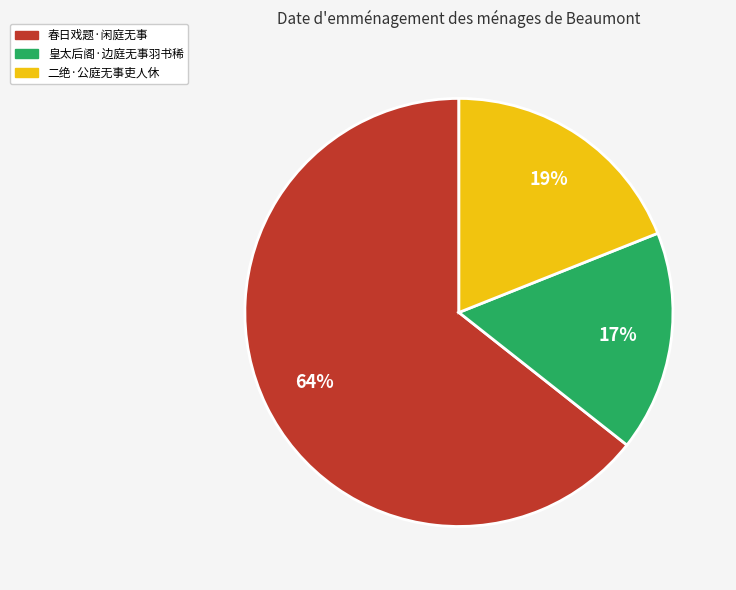

To the nearest percent, what is the difference between the 二绝·公庭无事吏人休 and 皇太后阁·边庭无事羽书稀 slice percentages?

2%